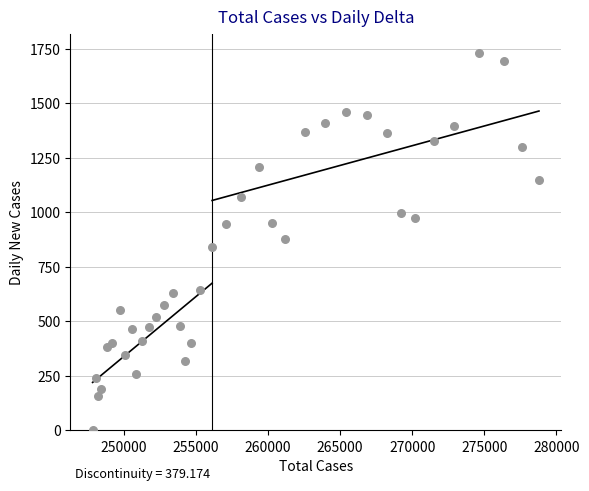

What is the range of X values (max minus min)?

30952